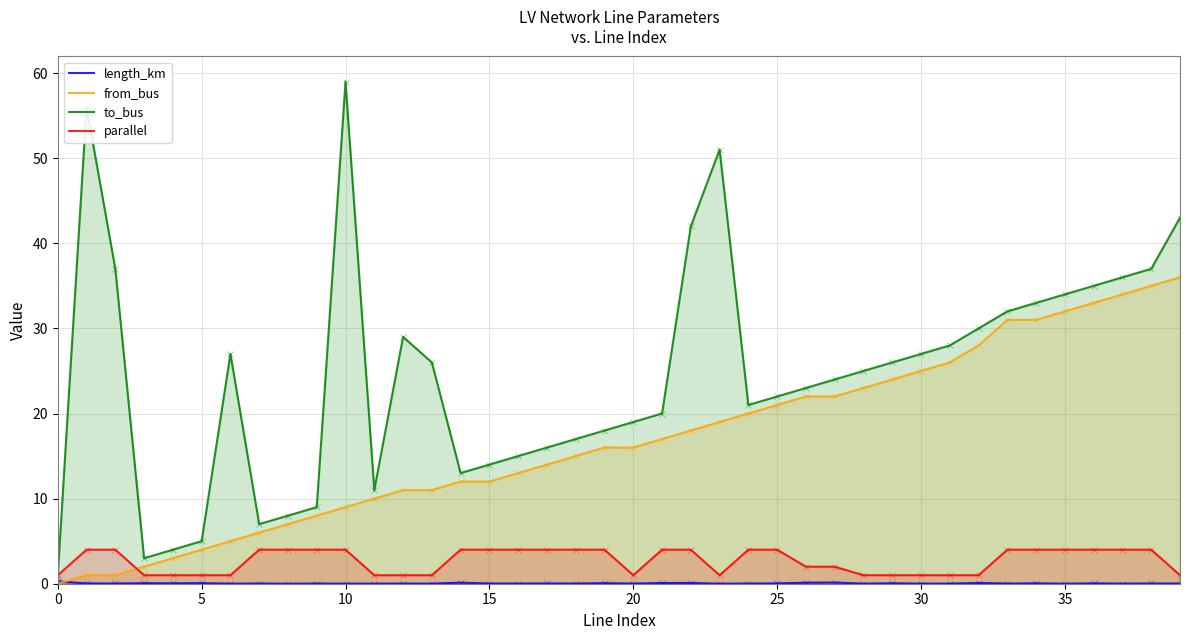

Which label corresponds to the largest value in the chart?

10